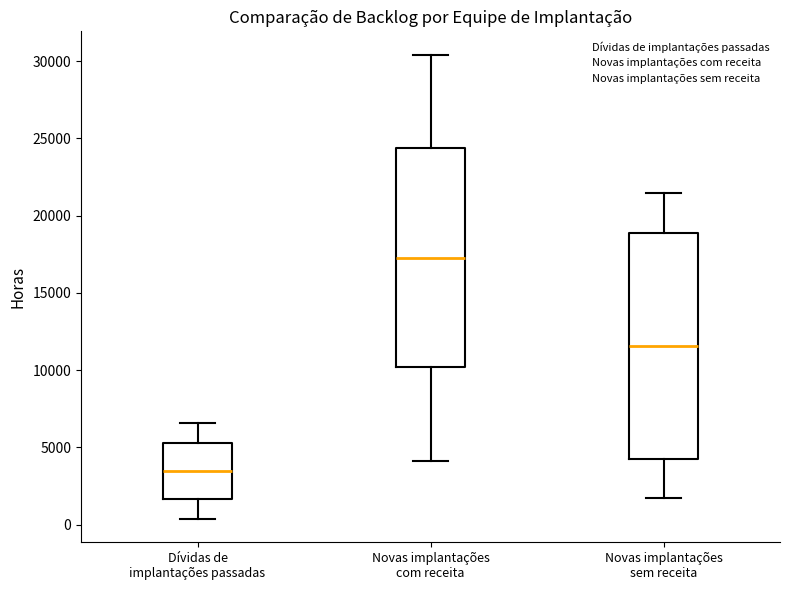

Which box has the highest median line?

Novas implantações com receita